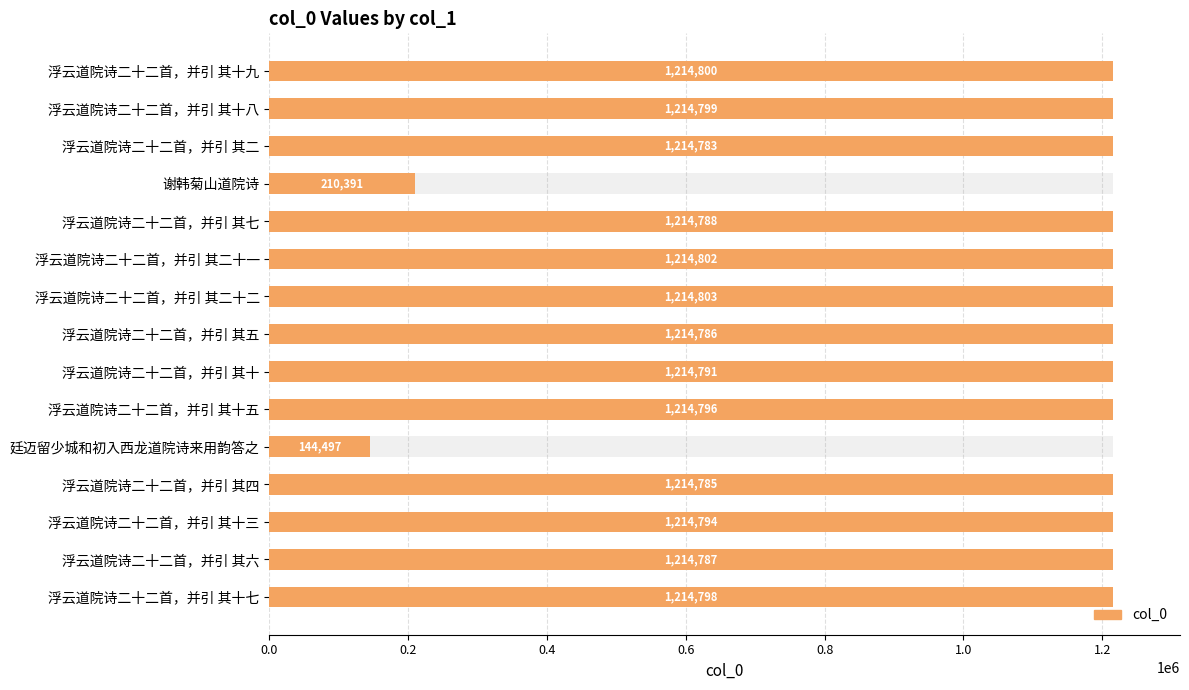

Read the value at 浮云道院诗二十二首，并引 其十七, to the nearest 10.

1214800